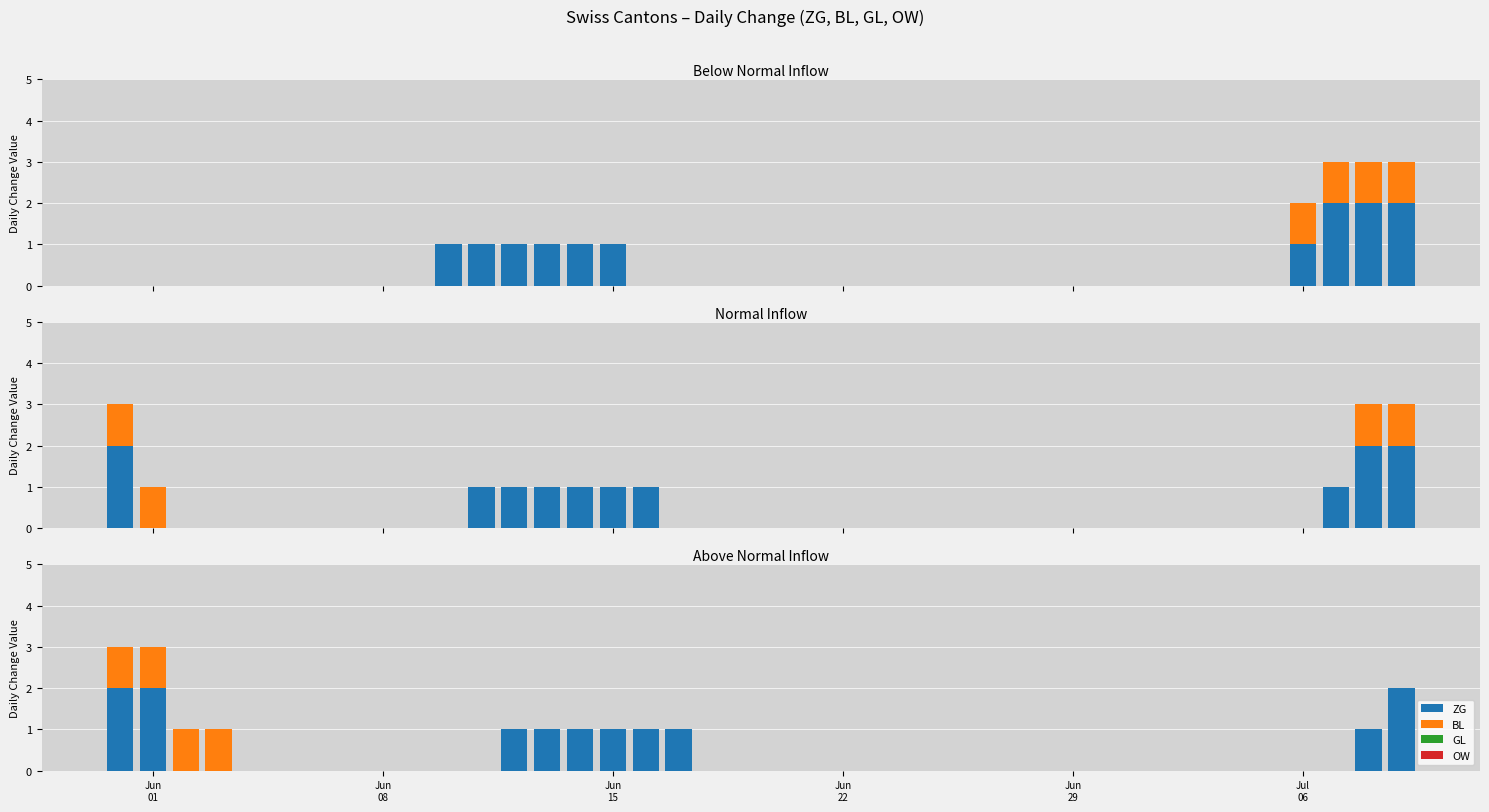

At which category is the sum across all series the highest?

Jun
01